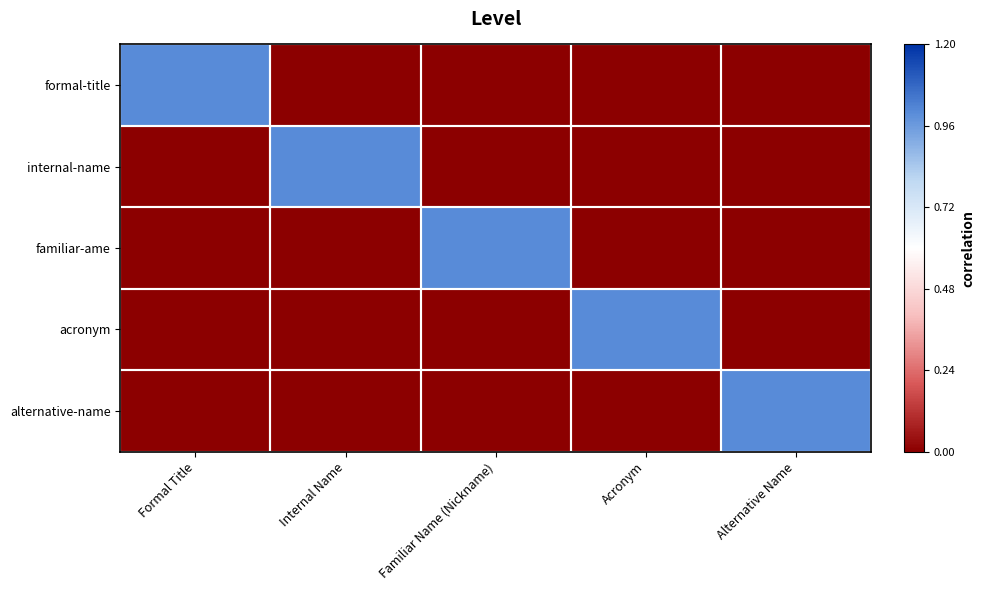

List the series in order of their peak value, lowest first.

formal-title, internal-name, familiar-ame, acronym, alternative-name